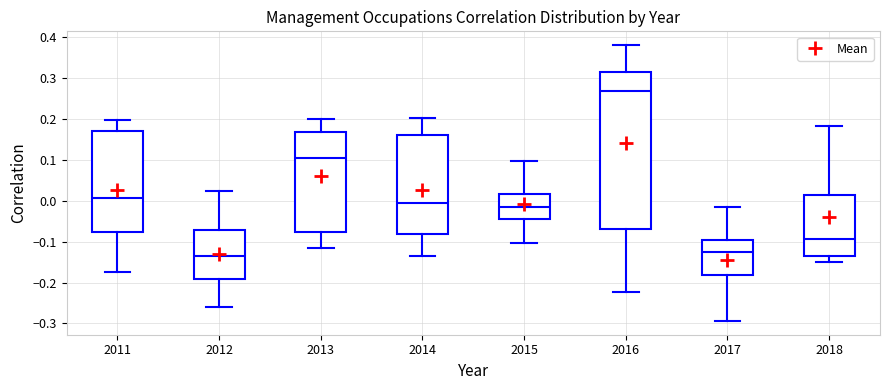

Reading left to right, transcribe this box plot: for each box, give where its median line is, the range the box spans, and where its two whiskers end, as read against the y-axis. The values are not printed on the chart, so give them approximately, as read against the axis.

2011: median 0.01, box -0.08 to 0.17, whiskers -0.17 to 0.20
2012: median -0.14, box -0.19 to -0.07, whiskers -0.26 to 0.02
2013: median 0.10, box -0.08 to 0.17, whiskers -0.11 to 0.20
2014: median -0.01, box -0.08 to 0.16, whiskers -0.14 to 0.20
2015: median -0.01, box -0.05 to 0.02, whiskers -0.10 to 0.10
2016: median 0.27, box -0.07 to 0.32, whiskers -0.22 to 0.38
2017: median -0.13, box -0.18 to -0.10, whiskers -0.29 to -0.02
2018: median -0.09, box -0.14 to 0.01, whiskers -0.15 to 0.18